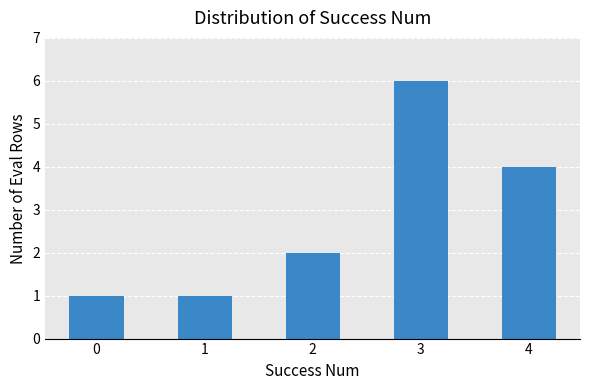

Reading left to right, list all the values displayed in this chart.

1	1	2	6	4